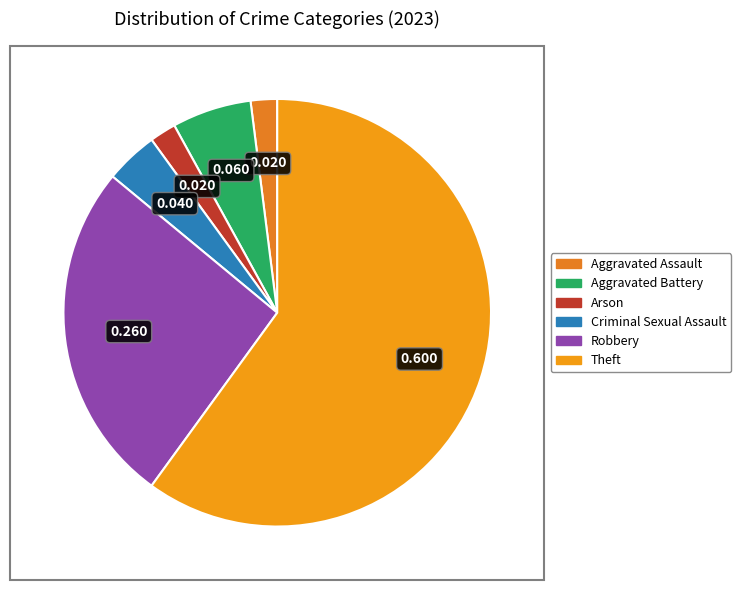

What portion of the pie excludes Theft?

40.0%